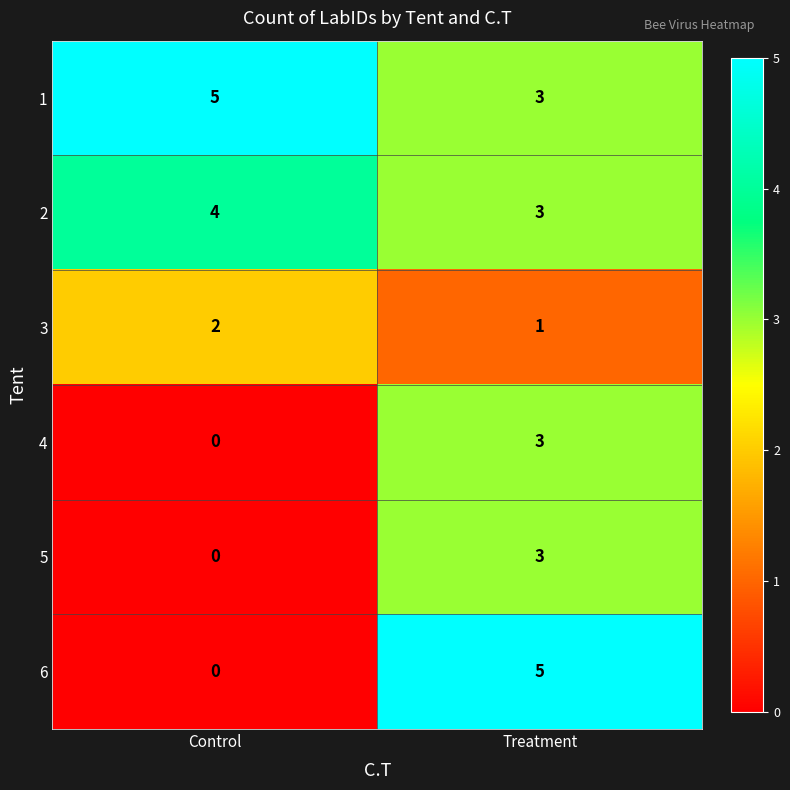

What is the maximum value shown in the chart?

5